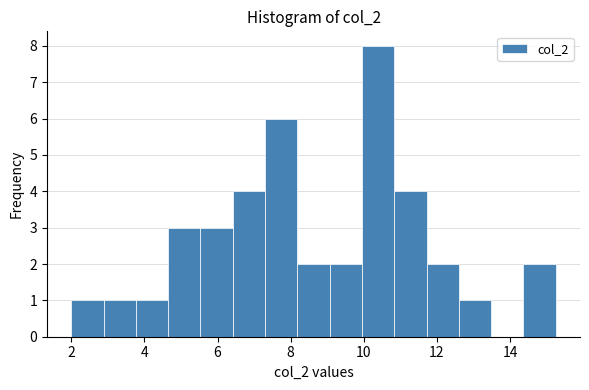

Reading left to right, list every bar in this chart as the range it spans on the x-axis followed by its height. Neither the bar edges nor the heights are printed on the chart, so give them approximately, as read against the axes.

2.0 to 2.8: 1
2.8 to 3.8: 1
3.8 to 4.6: 1
4.6 to 5.6: 3
5.6 to 6.4: 3
6.4 to 7.4: 4
7.4 to 8.2: 6
8.2 to 9.0: 2
9.0 to 10.0: 2
10.0 to 10.8: 8
10.8 to 11.8: 4
11.8 to 12.6: 2
12.6 to 13.4: 1
13.4 to 14.4: 0
14.4 to 15.2: 2